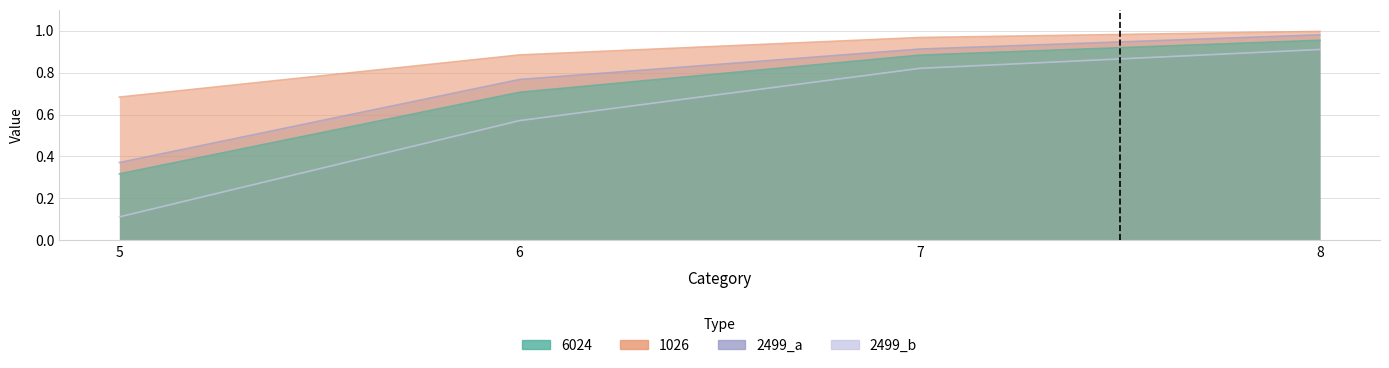

What is the average value of the 2499_b series?

0.6